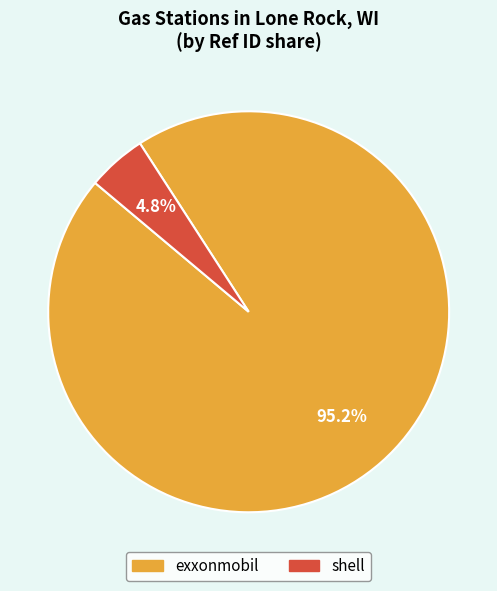

Which category has the biggest portion of the pie?

exxonmobil